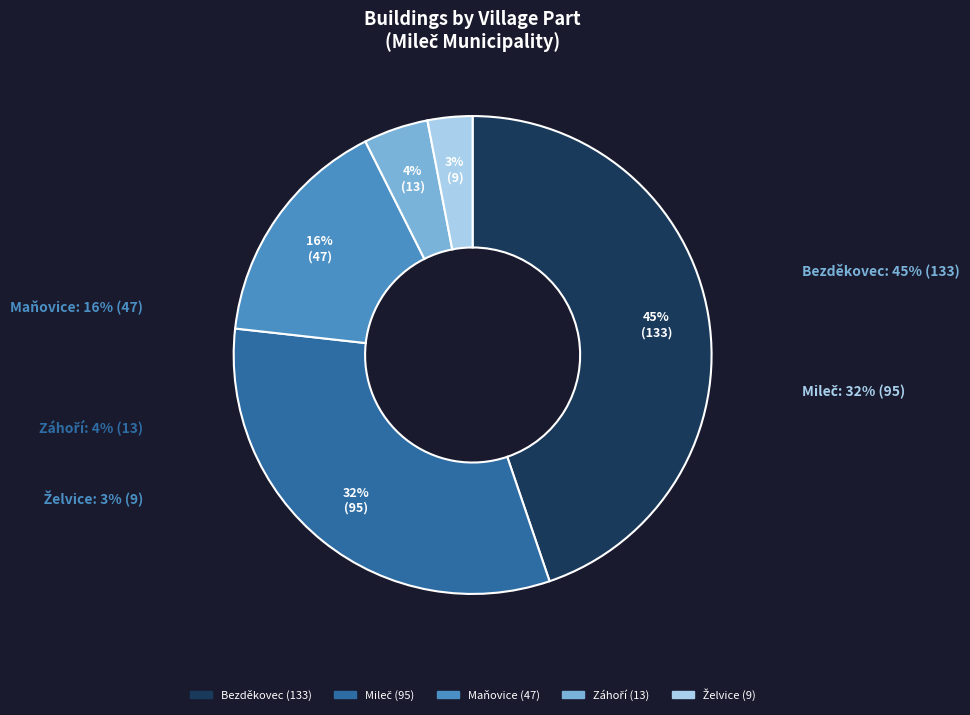

Does Mileč represent more than half of the total?

No